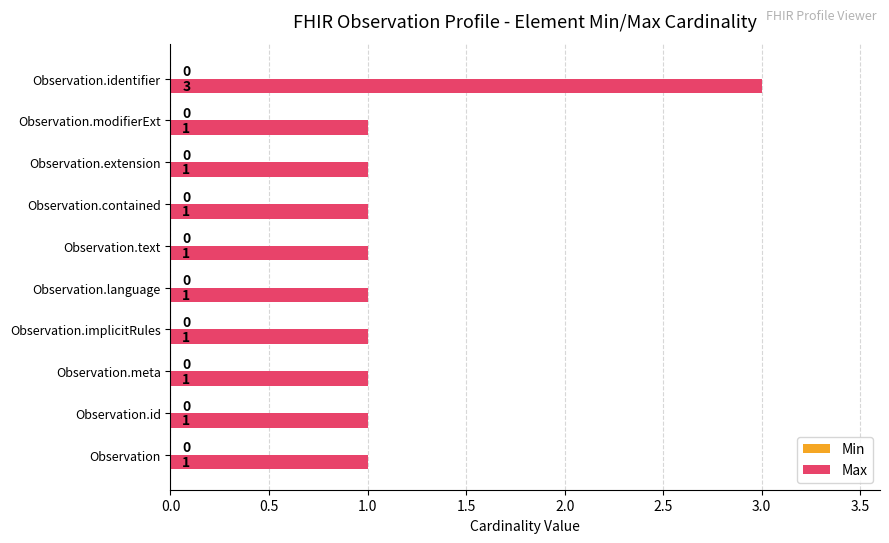

Reading bottom to top, what are all the values shown in this chart?

Observation=1	Observation.id=1	Observation.meta=1	Observation.implicitRules=1	Observation.language=1	Observation.text=1	Observation.contained=1	Observation.extension=1	Observation.modifierExt=1	Observation.identifier=3